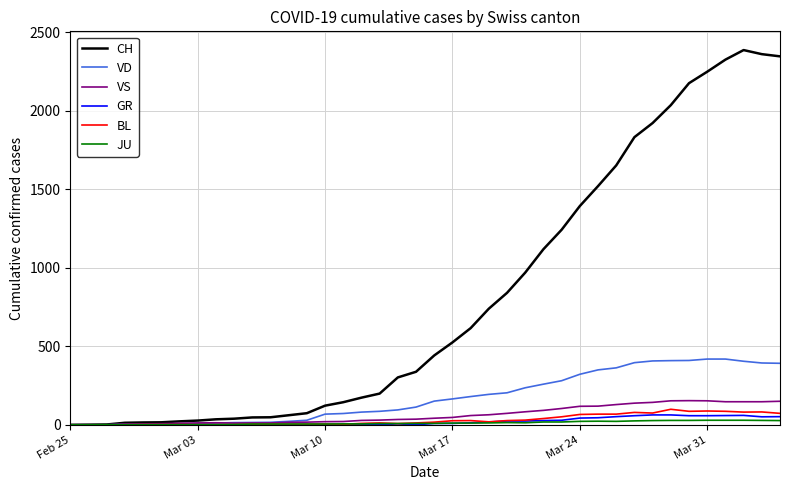

Which series has the largest range (max minus min)?

CH